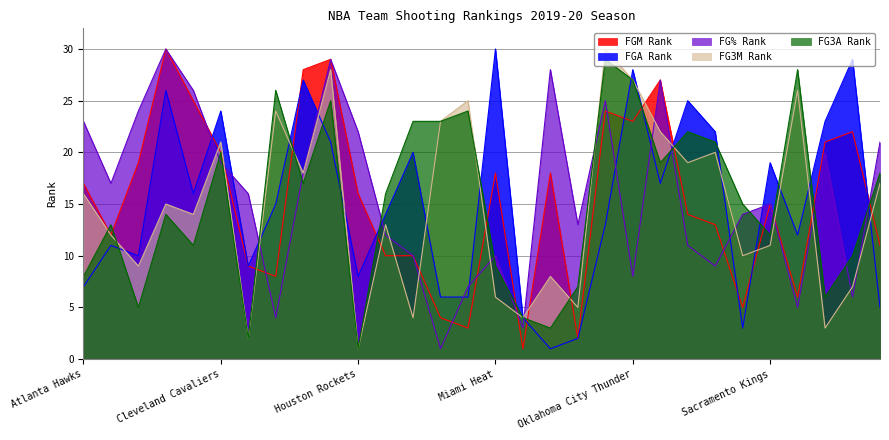

True or false: FGA Rank has a value of 28 at Oklahoma City Thunder.

True